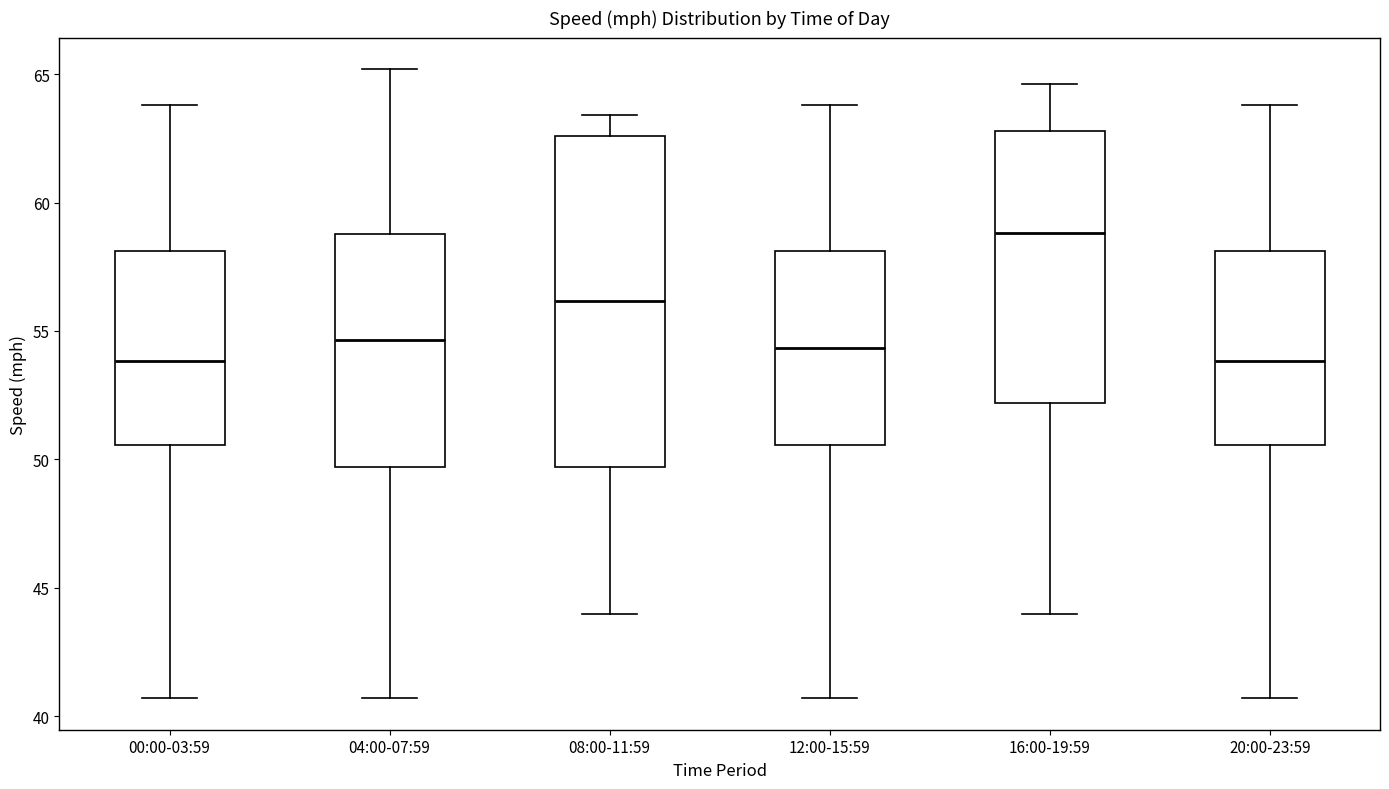

Which box has the highest median line?

16:00-19:59